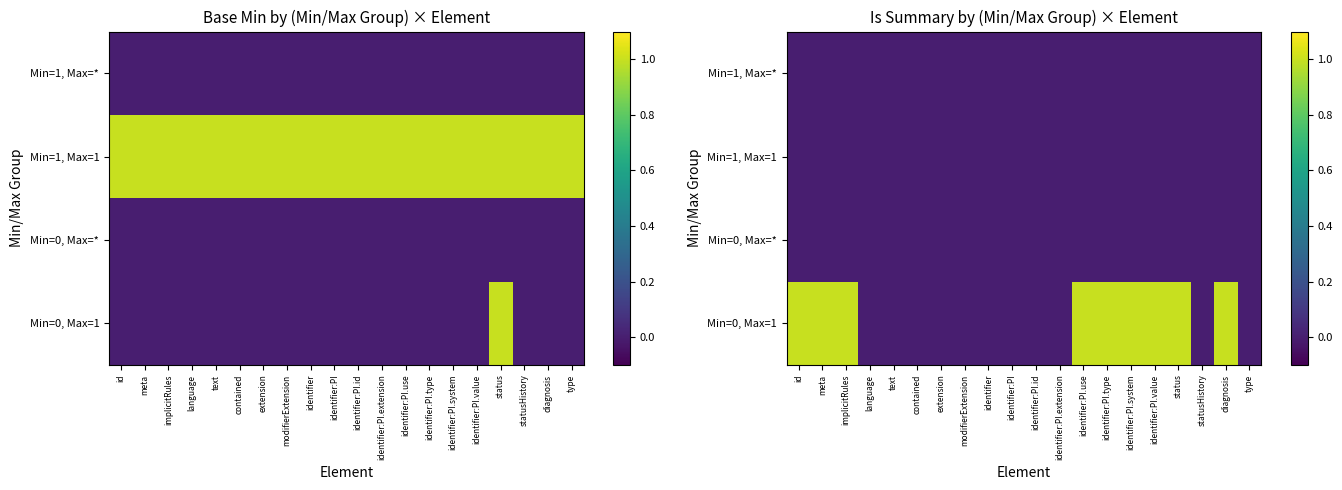

True or false: Min=1, Max=* has a value of 0 at identifier:PI.use.

True